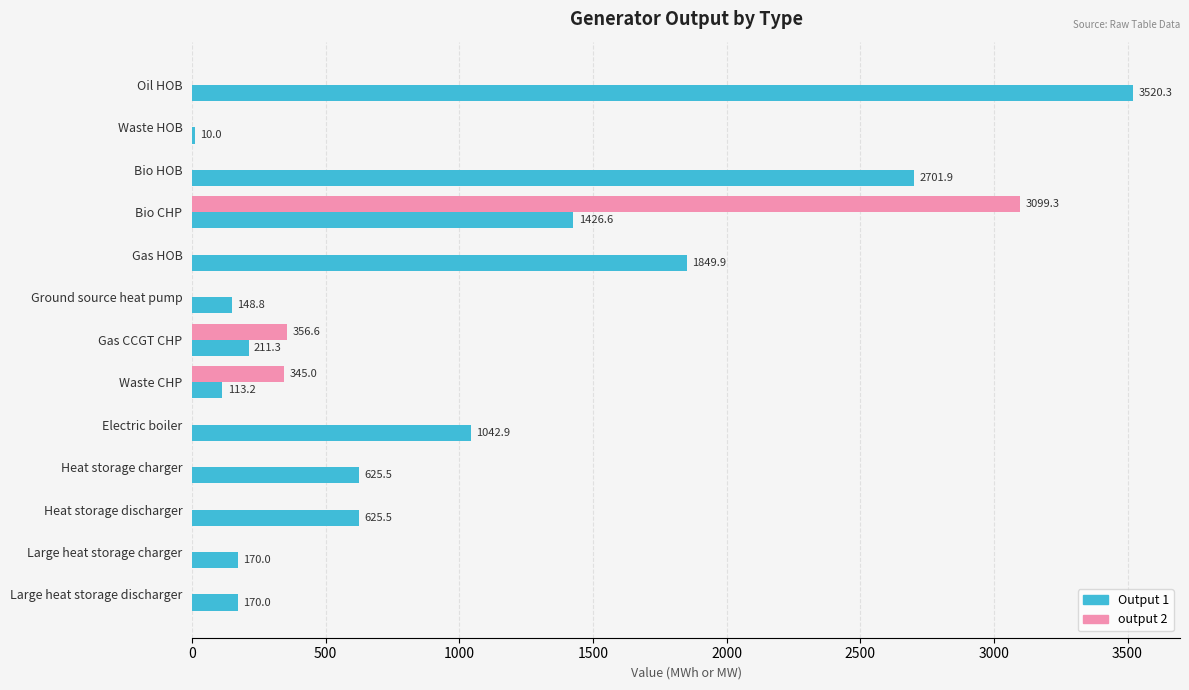

At which category is the sum across all series the highest?

Bio CHP